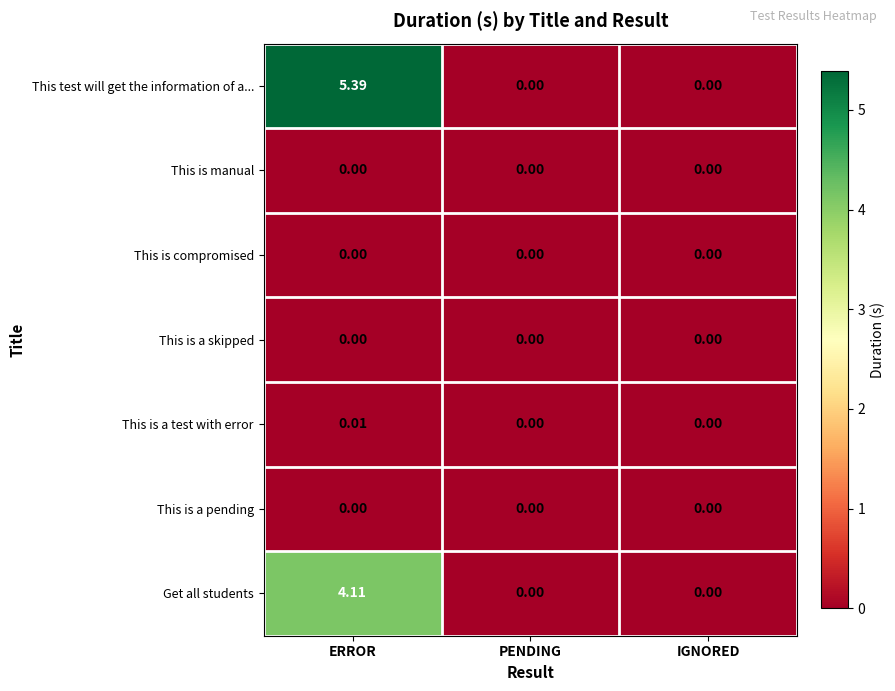

At which category is the sum across all series the highest?

ERROR